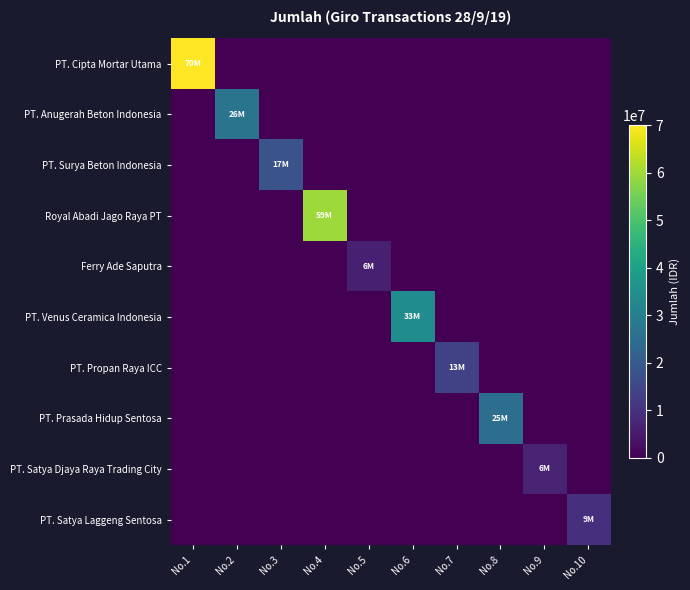

Reading left to right, extract all data points from this chart.

PT. Cipta Mortar Utama: No.1=70042500	No.2=0	No.3=0	No.4=0	No.5=0	No.6=0	No.7=0	No.8=0	No.9=0	No.10=0
PT. Anugerah Beton Indonesia: No.1=0	No.2=26840000	No.3=0	No.4=0	No.5=0	No.6=0	No.7=0	No.8=0	No.9=0	No.10=0
PT. Surya Beton Indonesia: No.1=0	No.2=0	No.3=17836500	No.4=0	No.5=0	No.6=0	No.7=0	No.8=0	No.9=0	No.10=0
Royal Abadi Jago Raya PT: No.1=0	No.2=0	No.3=0	No.4=59770000	No.5=0	No.6=0	No.7=0	No.8=0	No.9=0	No.10=0
Ferry Ade Saputra: No.1=0	No.2=0	No.3=0	No.4=0	No.5=6148500	No.6=0	No.7=0	No.8=0	No.9=0	No.10=0
PT. Venus Ceramica Indonesia: No.1=0	No.2=0	No.3=0	No.4=0	No.5=0	No.6=33969400	No.7=0	No.8=0	No.9=0	No.10=0
PT. Propan Raya ICC: No.1=0	No.2=0	No.3=0	No.4=0	No.5=0	No.6=0	No.7=13900600	No.8=0	No.9=0	No.10=0
PT. Prasada Hidup Sentosa: No.1=0	No.2=0	No.3=0	No.4=0	No.5=0	No.6=0	No.7=0	No.8=25444800	No.9=0	No.10=0
PT. Satya Djaya Raya Trading City: No.1=0	No.2=0	No.3=0	No.4=0	No.5=0	No.6=0	No.7=0	No.8=0	No.9=6635300	No.10=0
PT. Satya Laggeng Sentosa: No.1=0	No.2=0	No.3=0	No.4=0	No.5=0	No.6=0	No.7=0	No.8=0	No.9=0	No.10=9434700